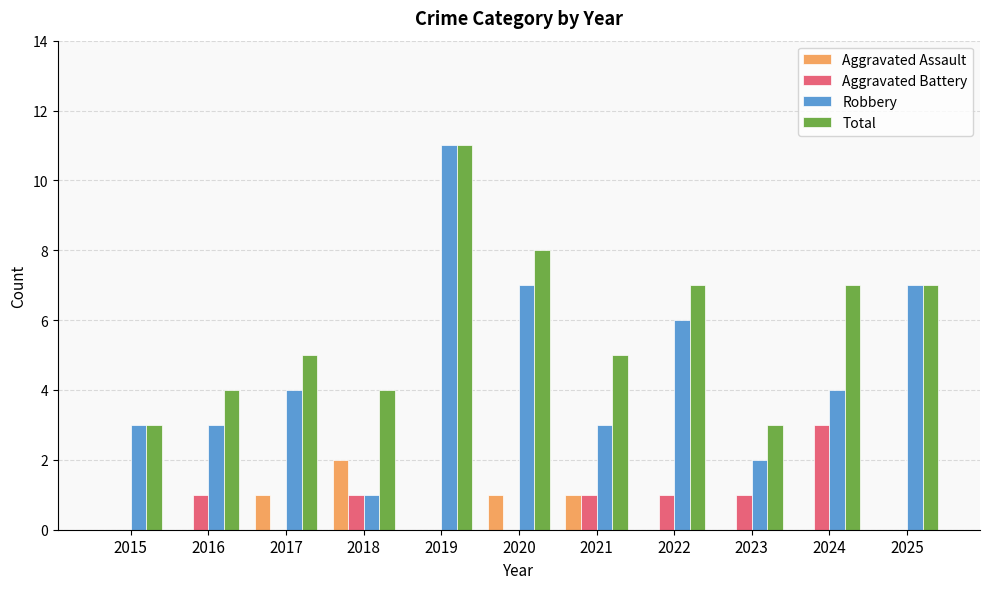

What is the greatest value displayed?

11